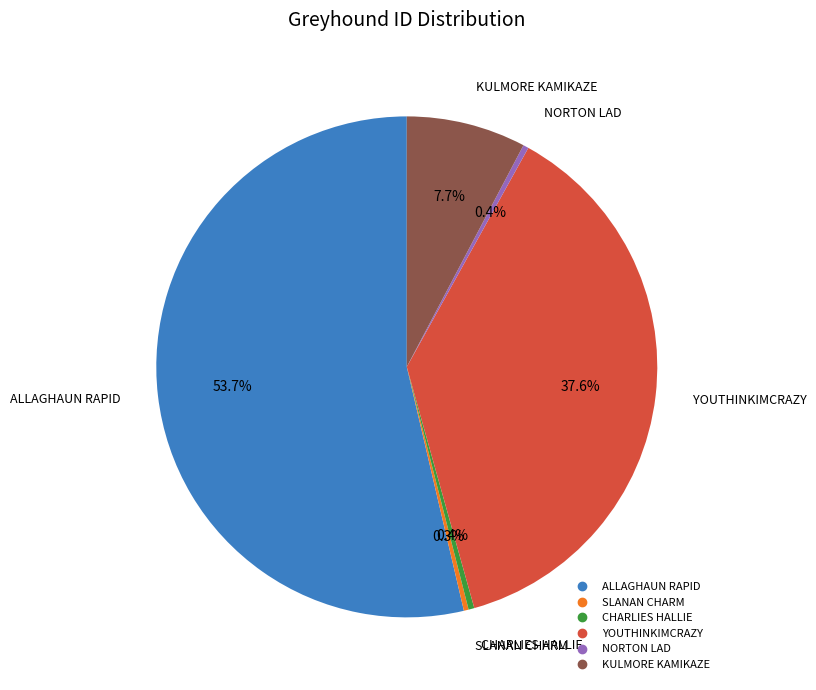

Which category has the biggest portion of the pie?

ALLAGHAUN RAPID